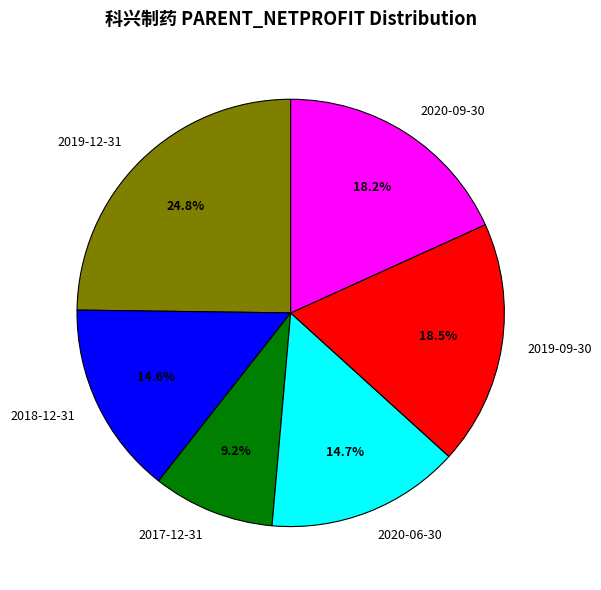

Does 2019-12-31 represent more than half of the total?

No